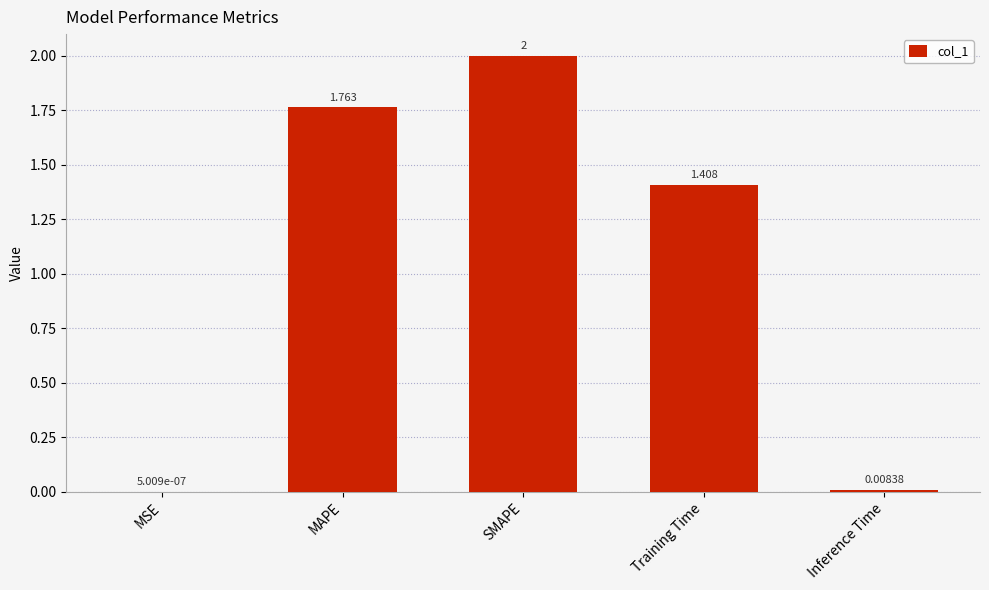

Which category has the highest value across all series?

SMAPE